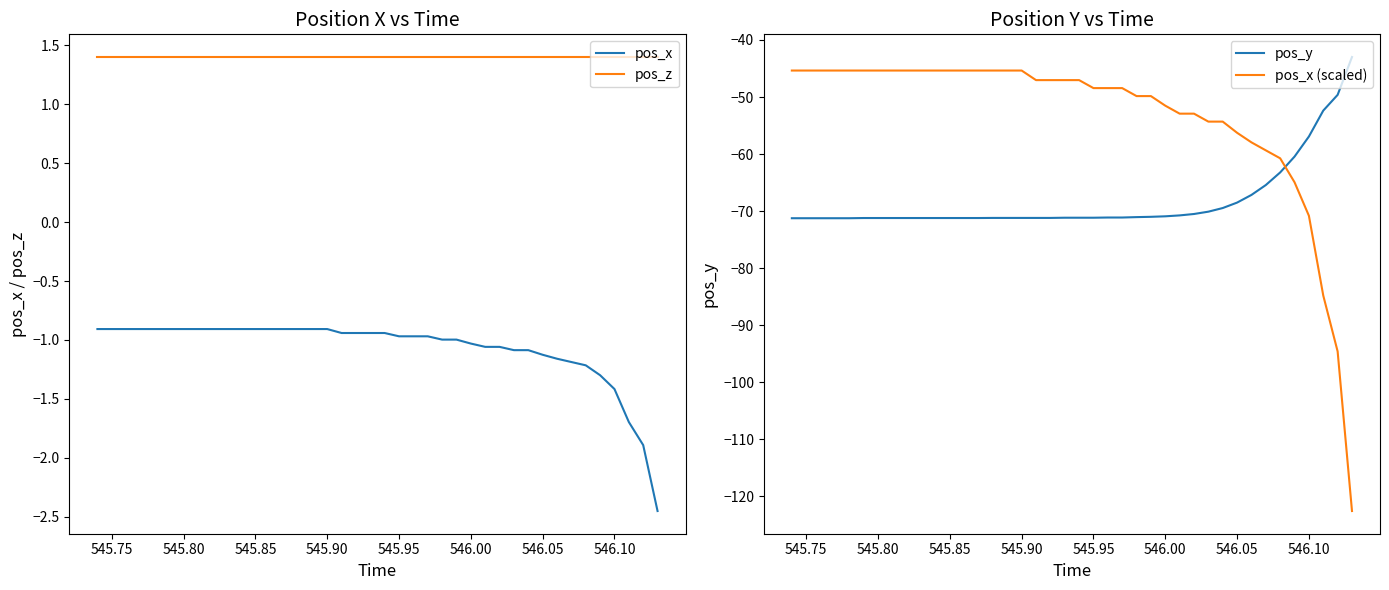

True or false: pos_x (scaled) and pos_x cross at least once.

False